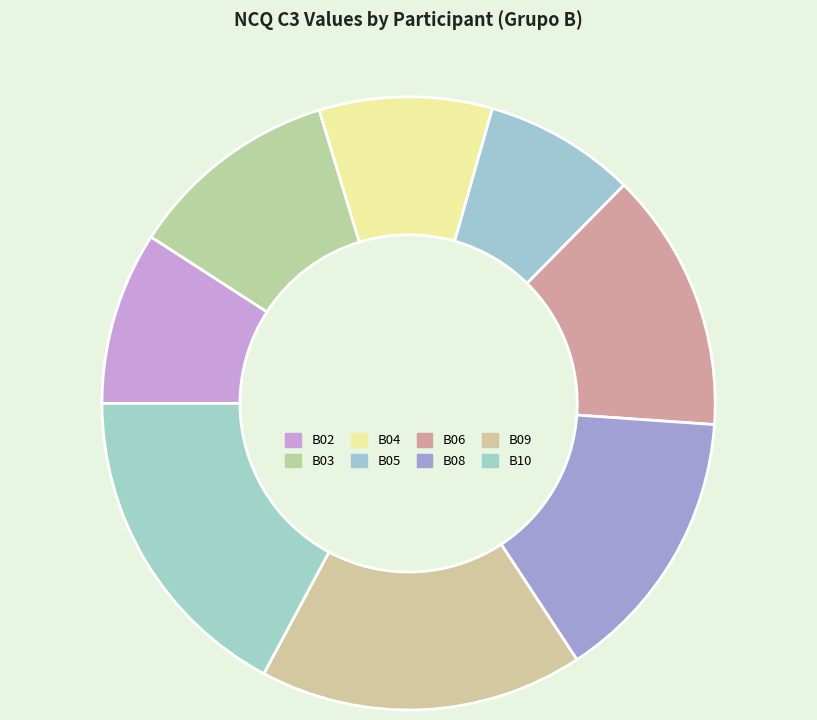

Count the number of slices in the pie.

8